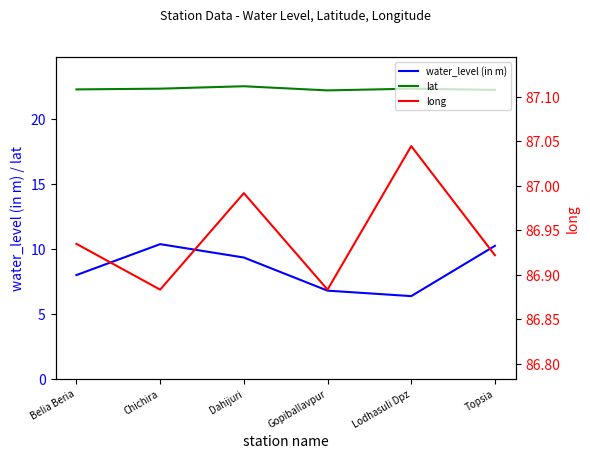

Where is the first local maximum for water_level (in m)?

Chichira